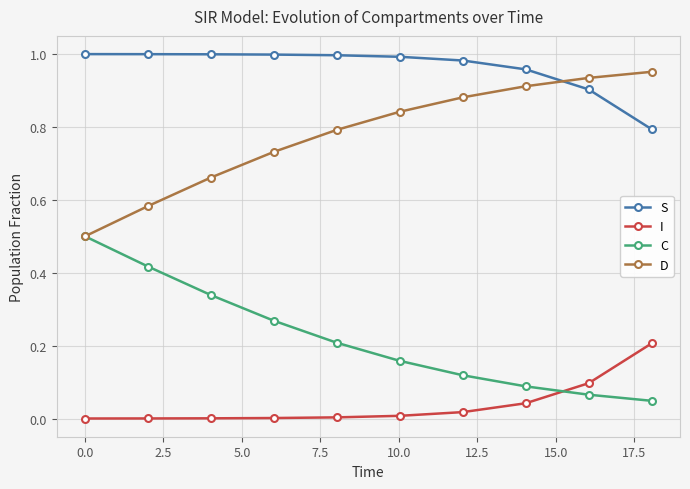

How many series are shown in this chart?

4